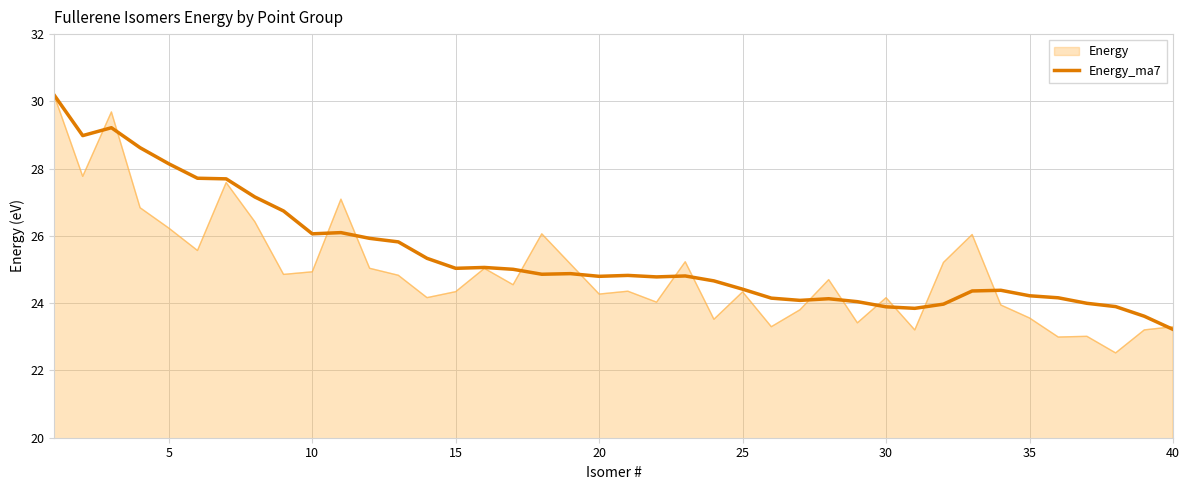

Which series has the largest range (max minus min)?

Energy